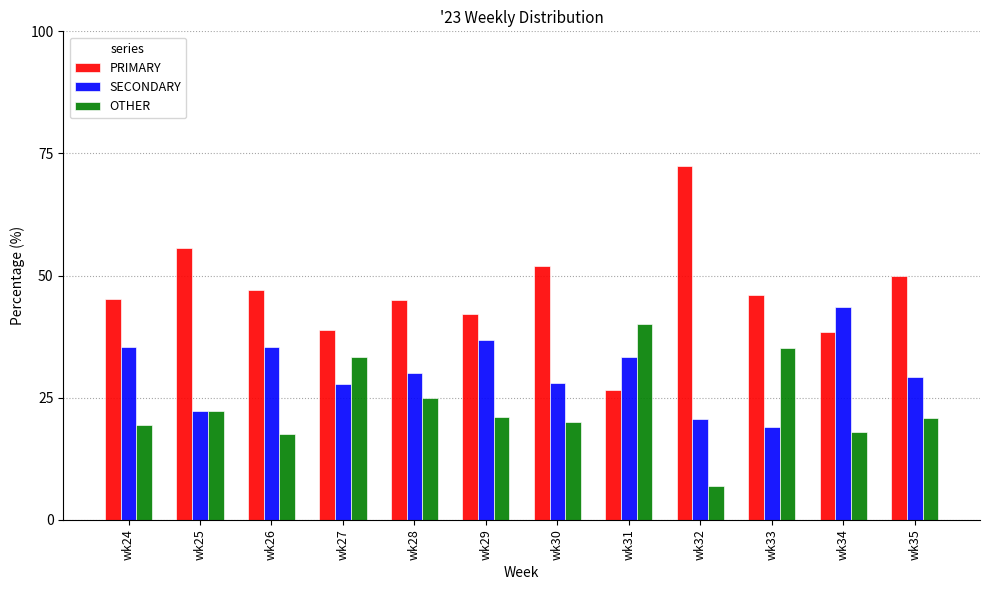

What is the spread (max minus min) of values at wk30?

32.0